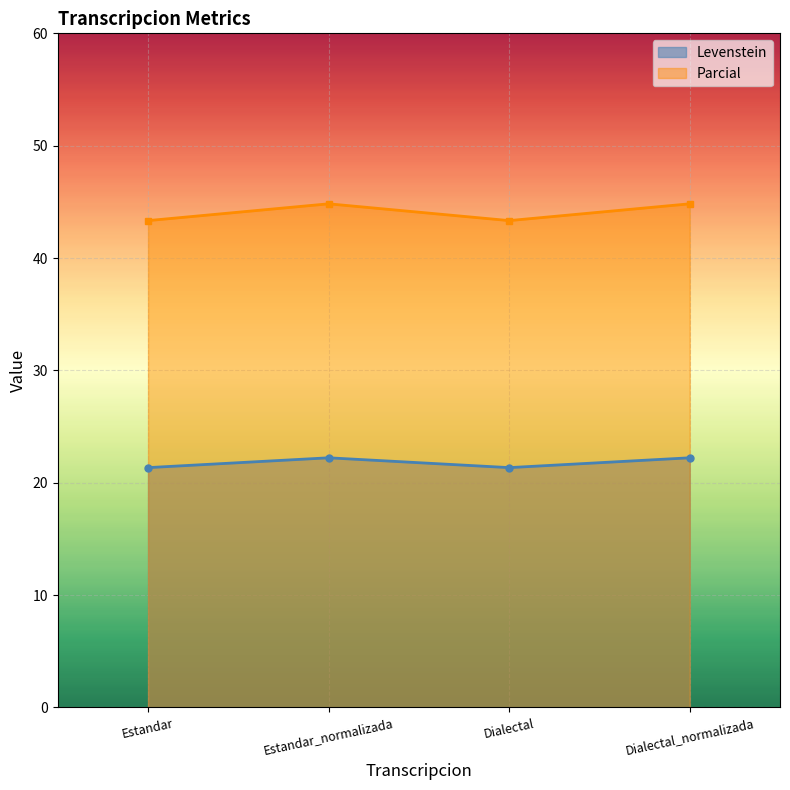

At Estandar_normalizada, list the series in order from smallest to largest.

Levenstein, Parcial